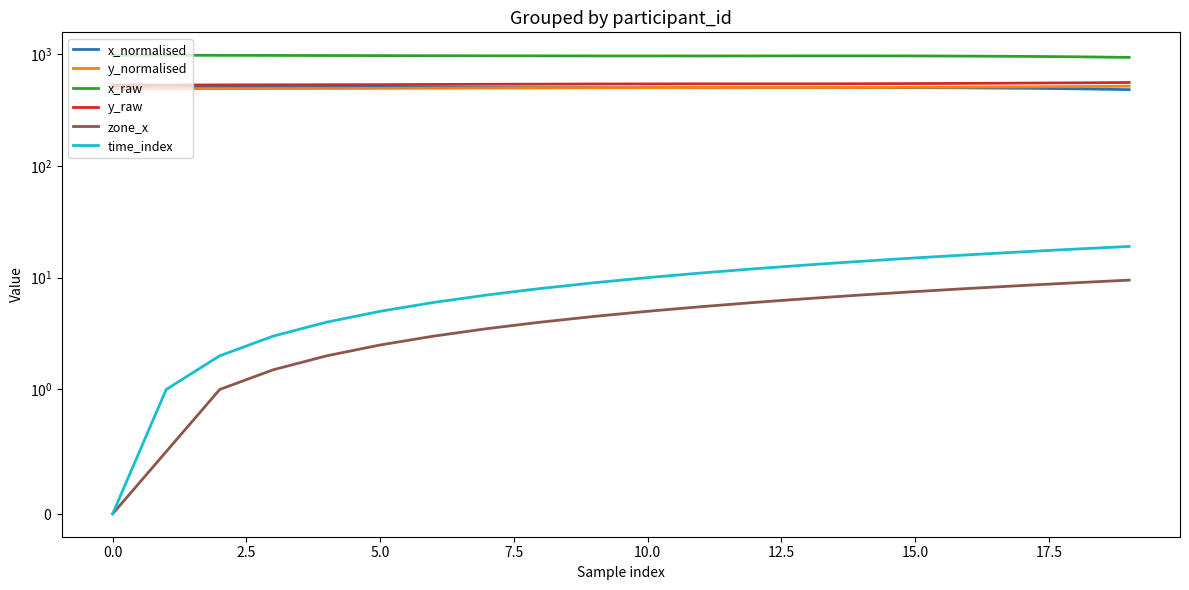

What is the value of the zone_x point at the 15th from the left?

7.0